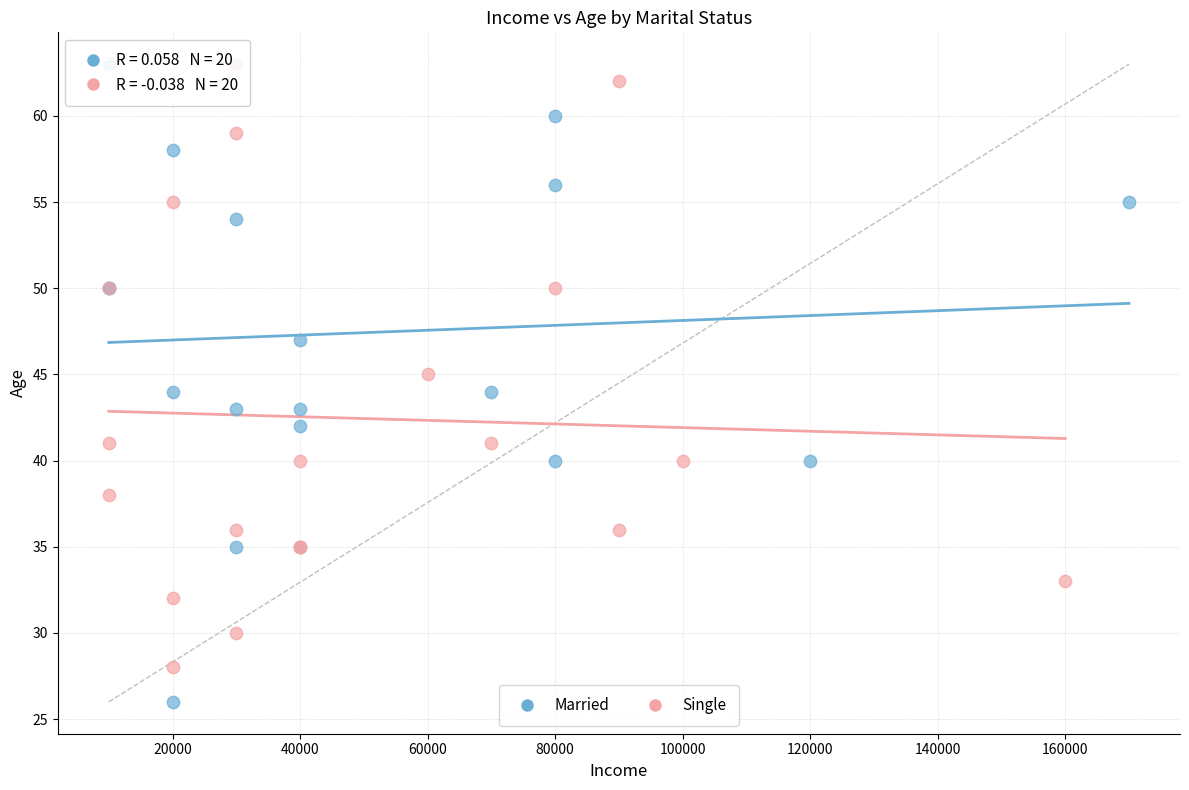

Which series reaches the minimum Y coordinate?

Married